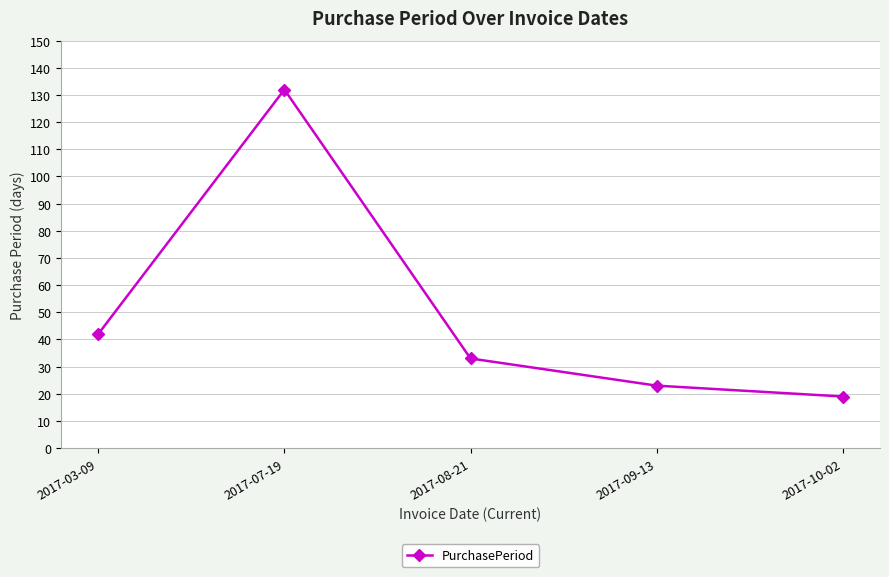

Reading left to right, extract all data points from this chart.

2017-03-09=42	2017-07-19=132	2017-08-21=33	2017-09-13=23	2017-10-02=19